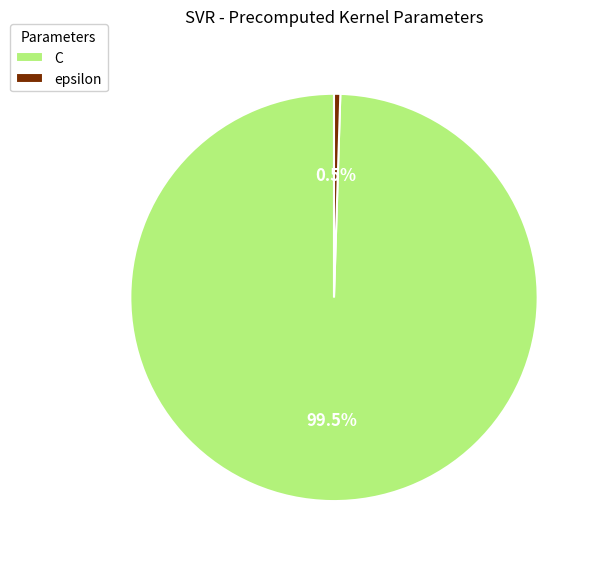

How many slices are in this pie chart?

2